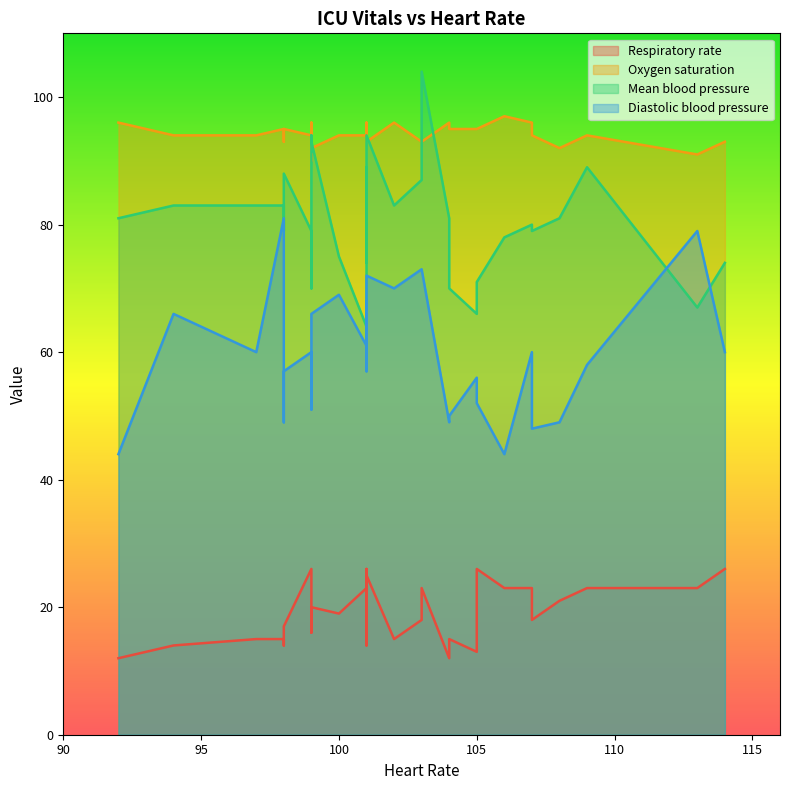

Is it true that Mean blood pressure equals 116 at 29?

False